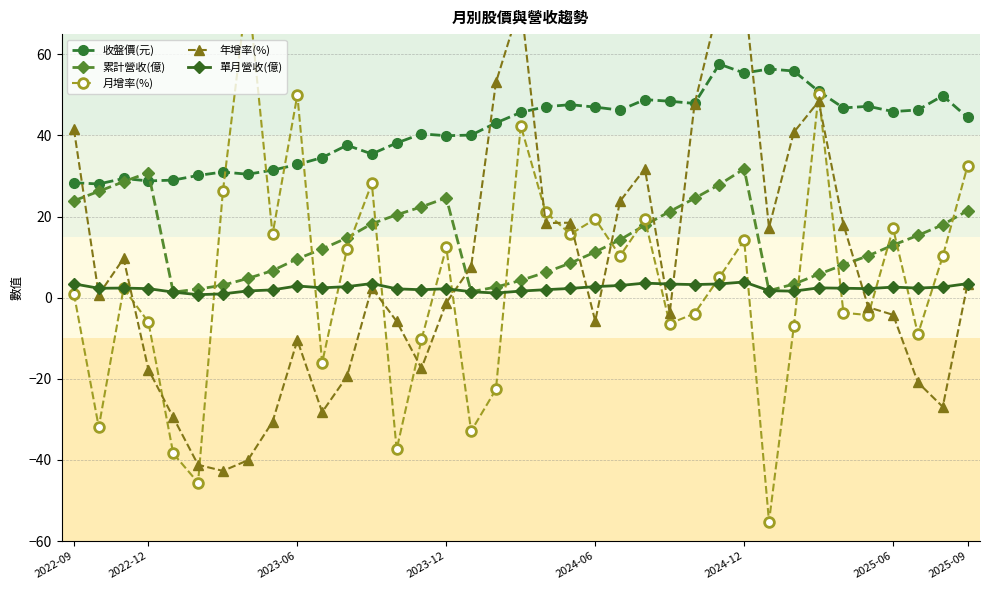

In 累計營收(億), how many points are lower than both neighbors (excluding endpoints)?

3